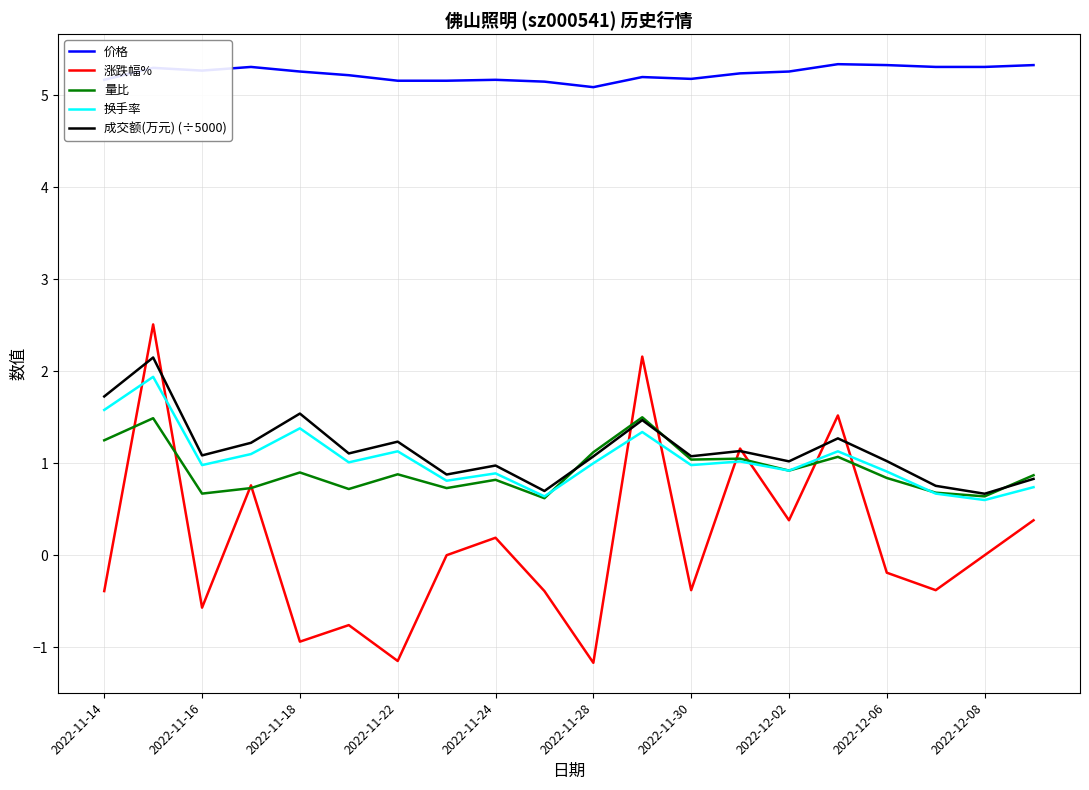

Which series has the widest spread of values?

涨跌幅%